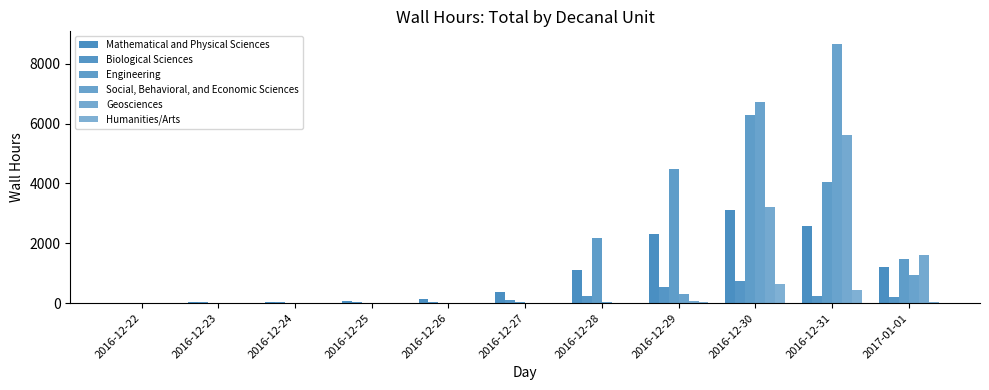

What is the sum of all Humanities/Arts values?

1140.0